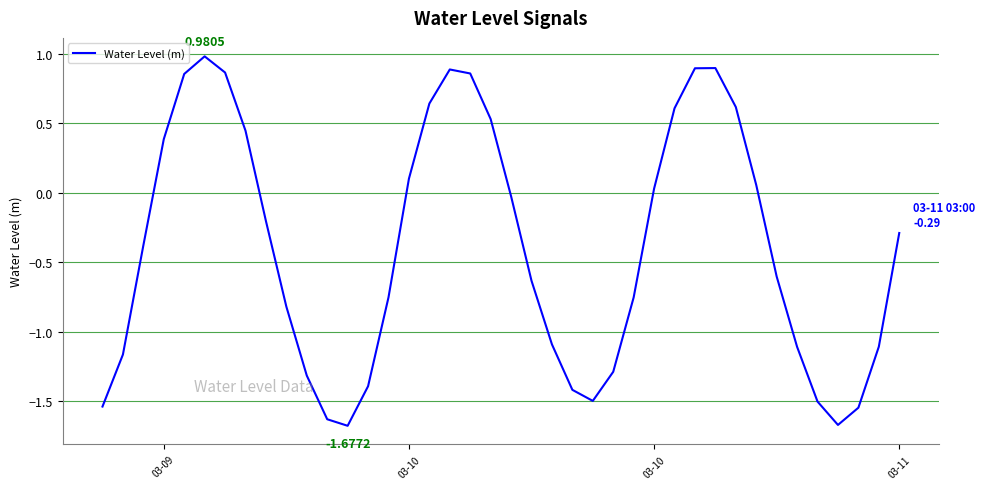

What is the difference between the maximum and minimum values?

2.7